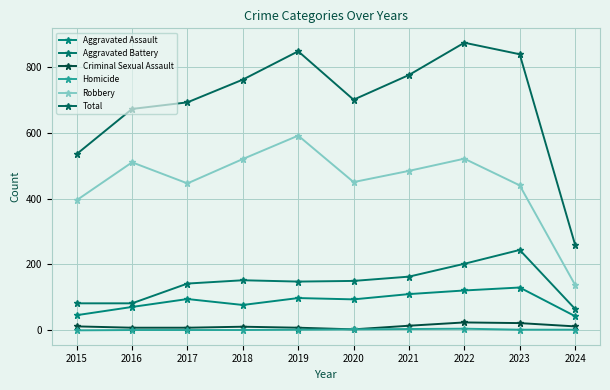

The Aggravated Assault series shows 188 at 2023. True or false?

False